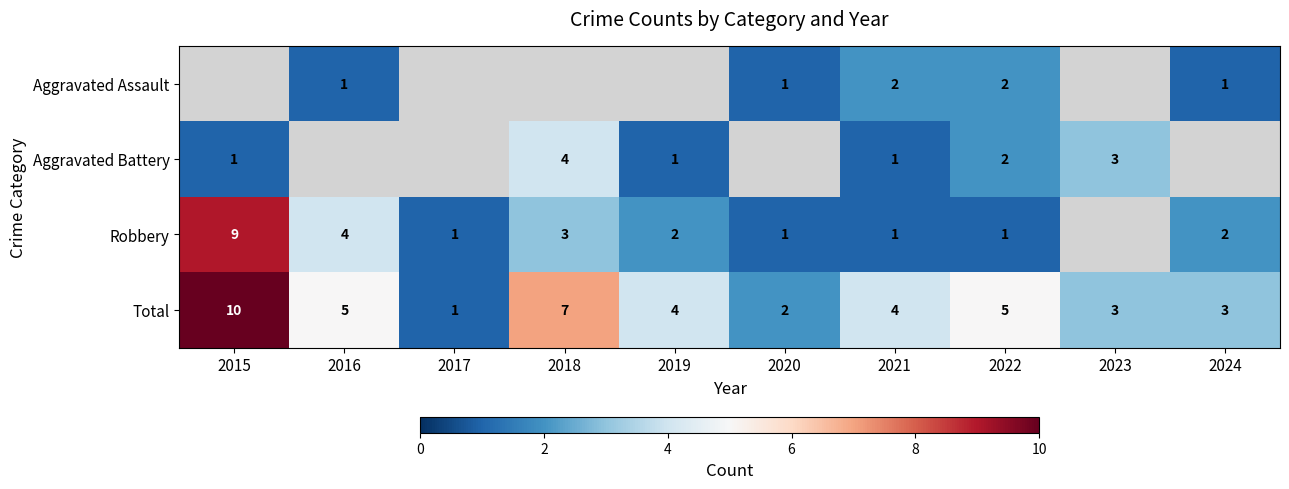

What is the sum of the Robbery values at 2024 and 2015?

11